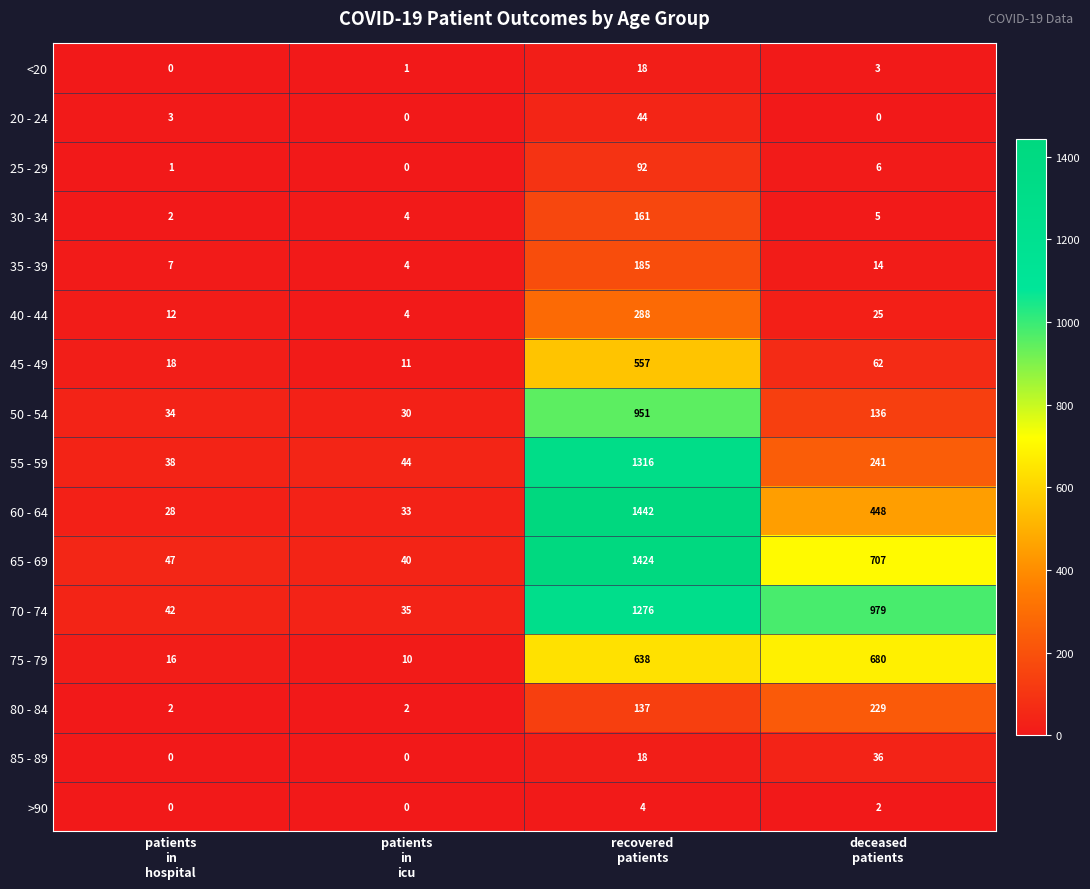

Which series has the largest total across all categories?

70 - 74